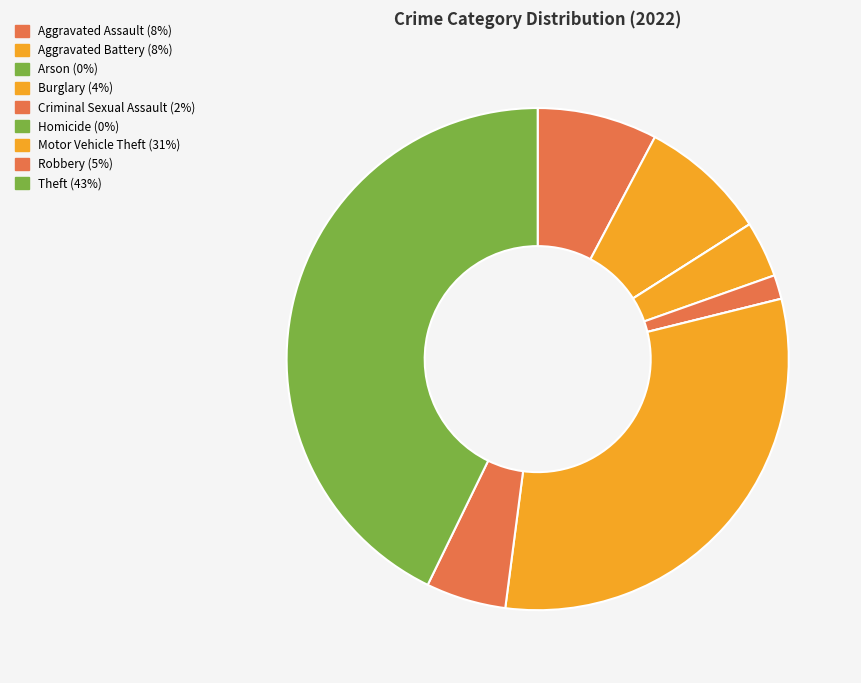

Count the number of slices in the pie.

9